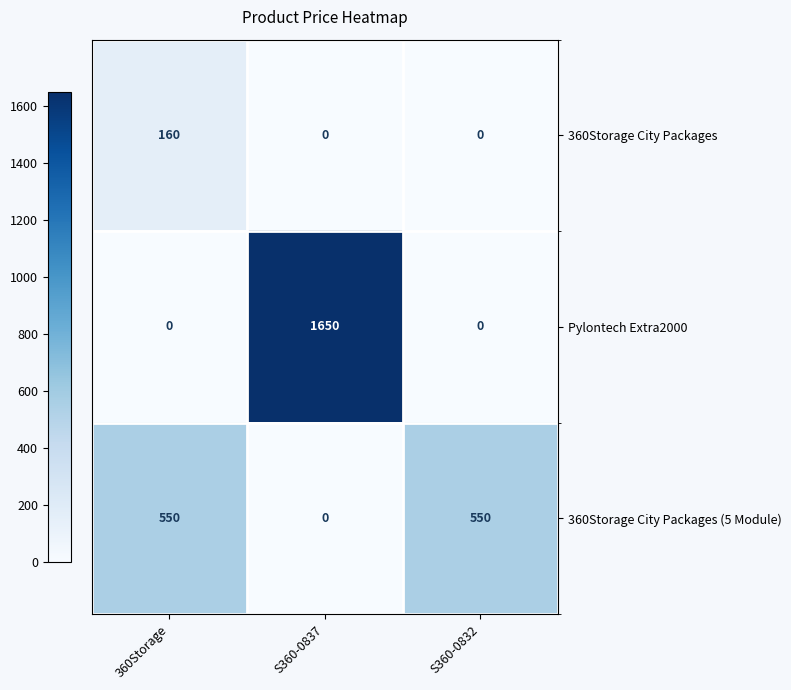

Reading left to right, extract all data points from this chart.

360Storage City Packages: 360Storage=160	S360-0837=0	S360-0832=0
Pylontech Extra2000: 360Storage=0	S360-0837=1650	S360-0832=0
360Storage City Packages (5 Module): 360Storage=550	S360-0837=0	S360-0832=550